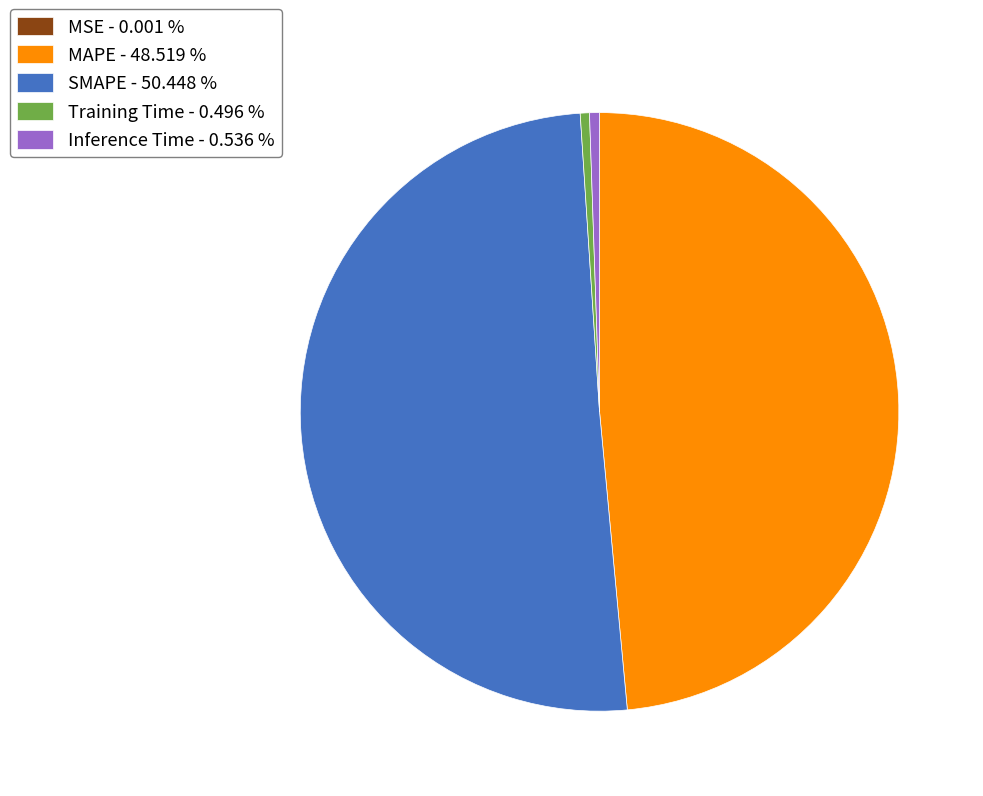

Which category has the biggest portion of the pie?

SMAPE